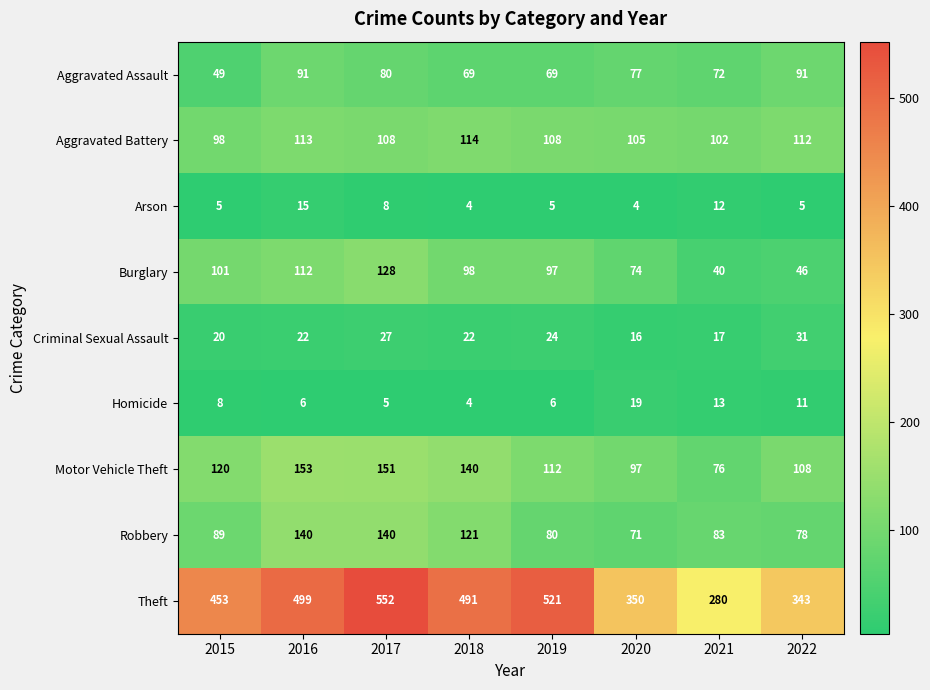

True or false: Criminal Sexual Assault has a value of 16 at 2020.

True